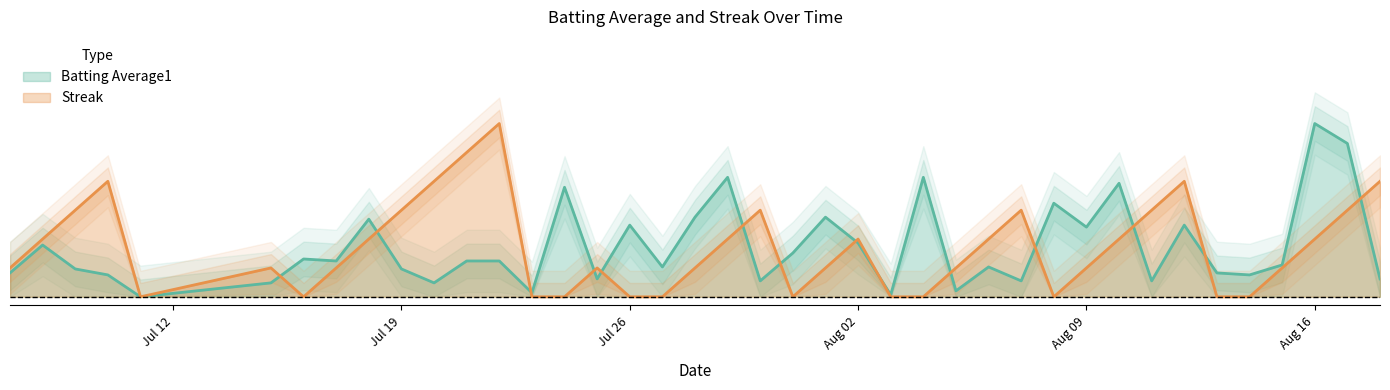

What is the difference between the maximum and minimum values in the Streak series?

1.0